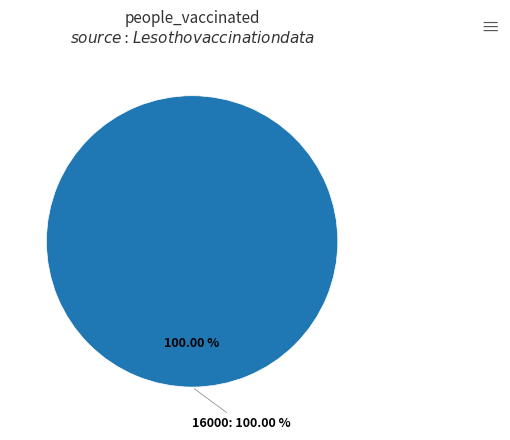

To the nearest percent, what is the difference between the 0 and 16000 slice percentages?

100%